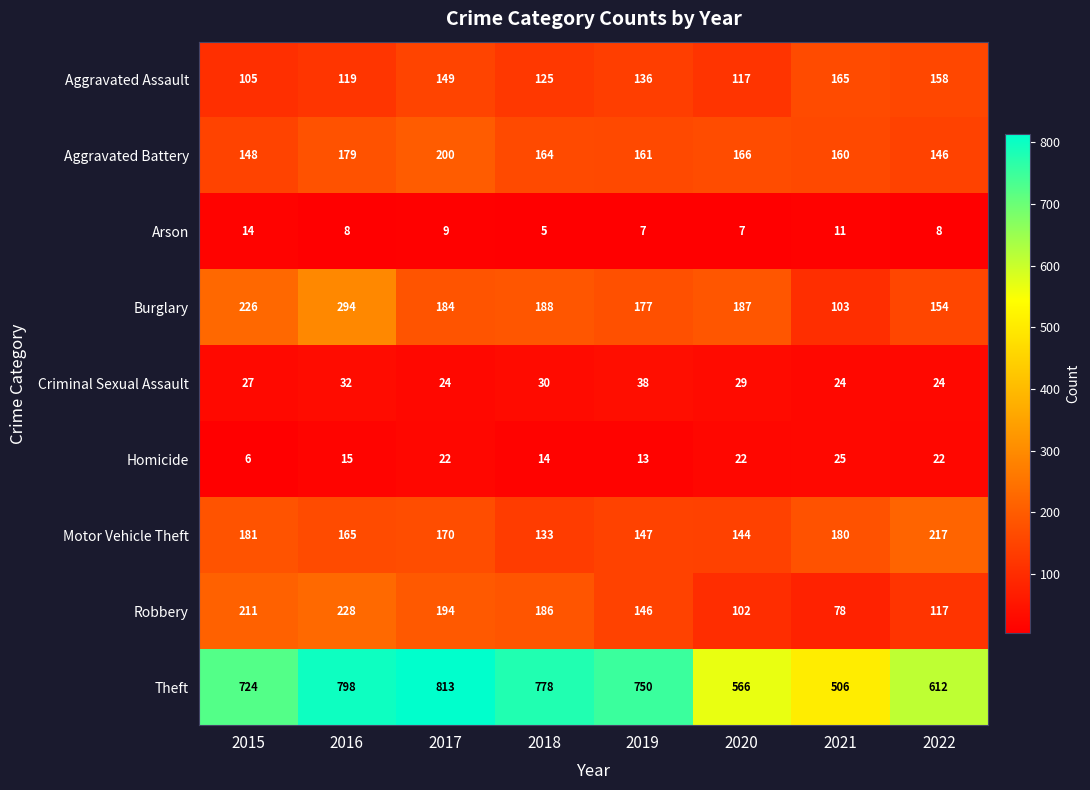

What is the total value across all series at 2015?

1642